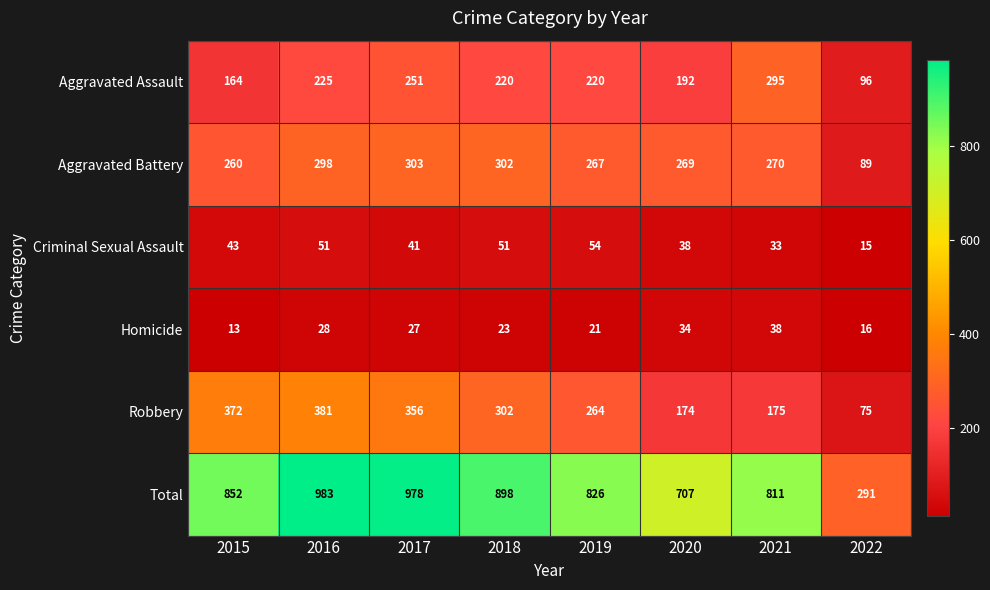

What is the difference between the highest and lowest values at 2022?

276